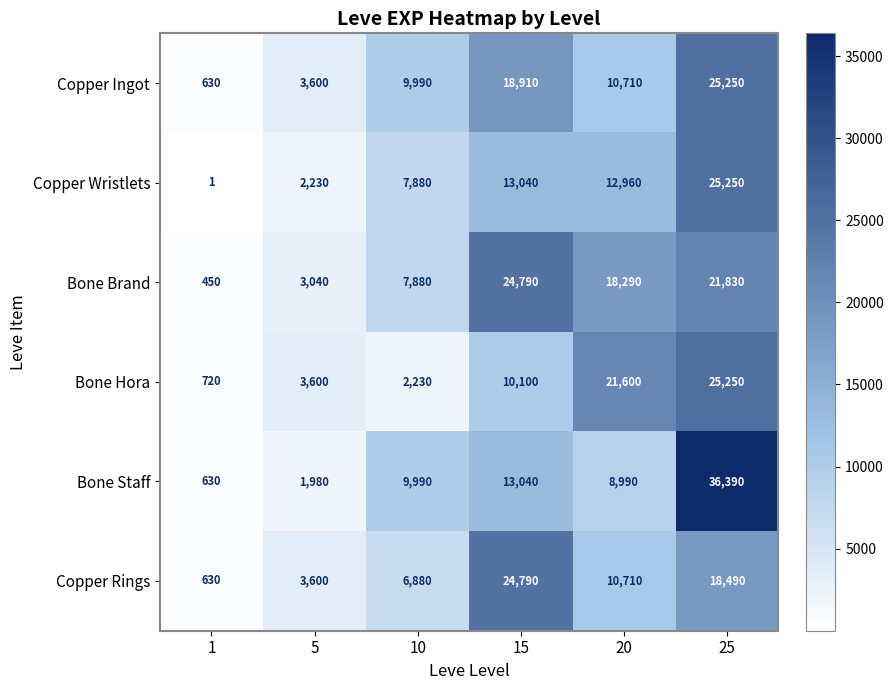

The value of Bone Brand at 25 is 21830. True or false?

True